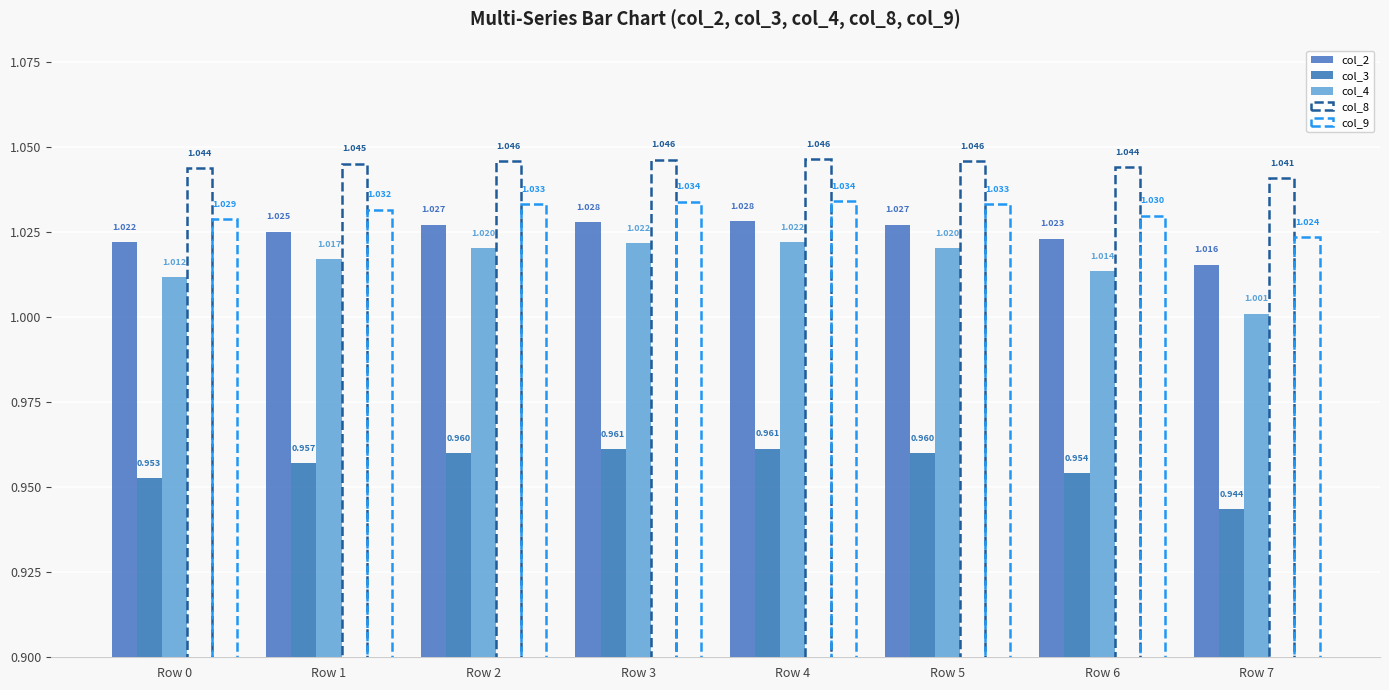

True or false: col_2 has a value of 1.4 at Row 7.

False